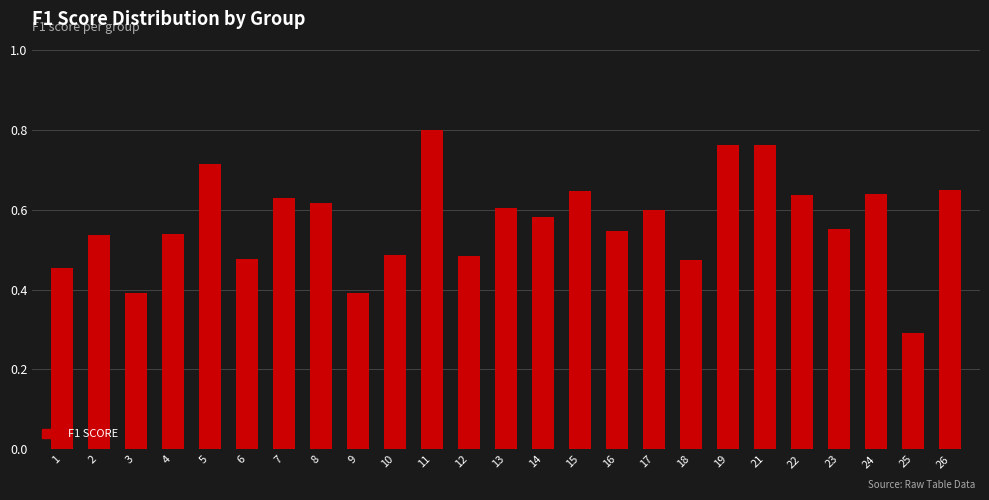

Which has a higher value, 11 or 22?

11